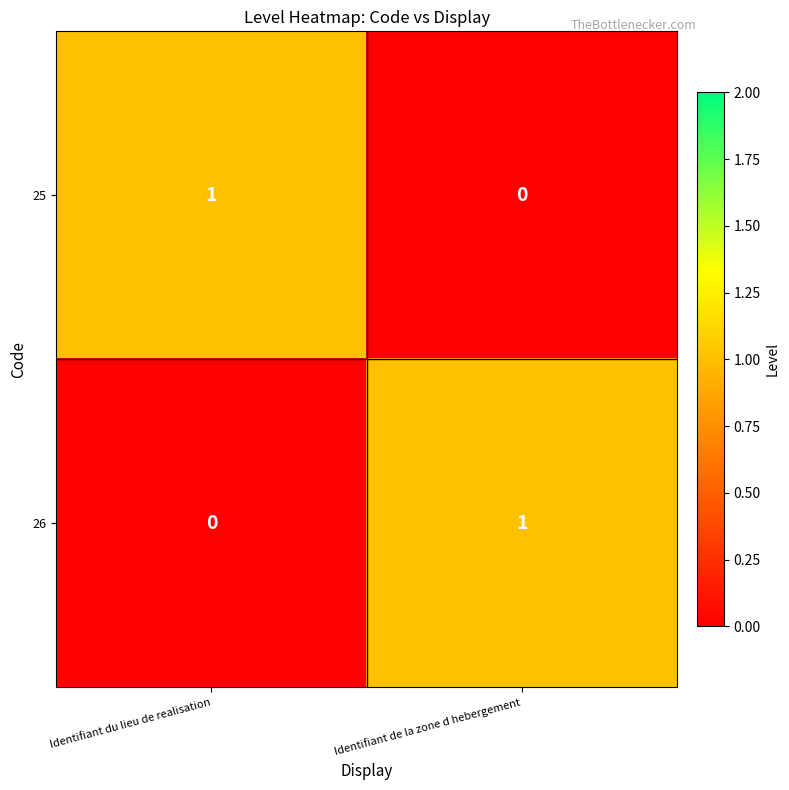

How many data points does each series have?

2